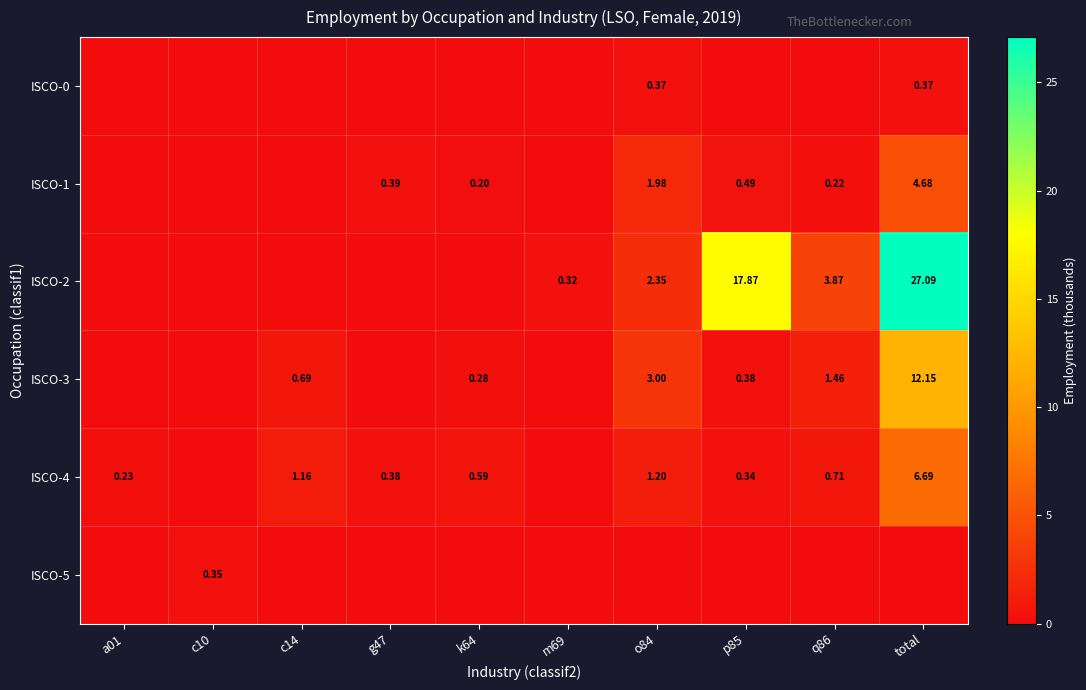

Which series has the largest total across all categories?

ISCO-2